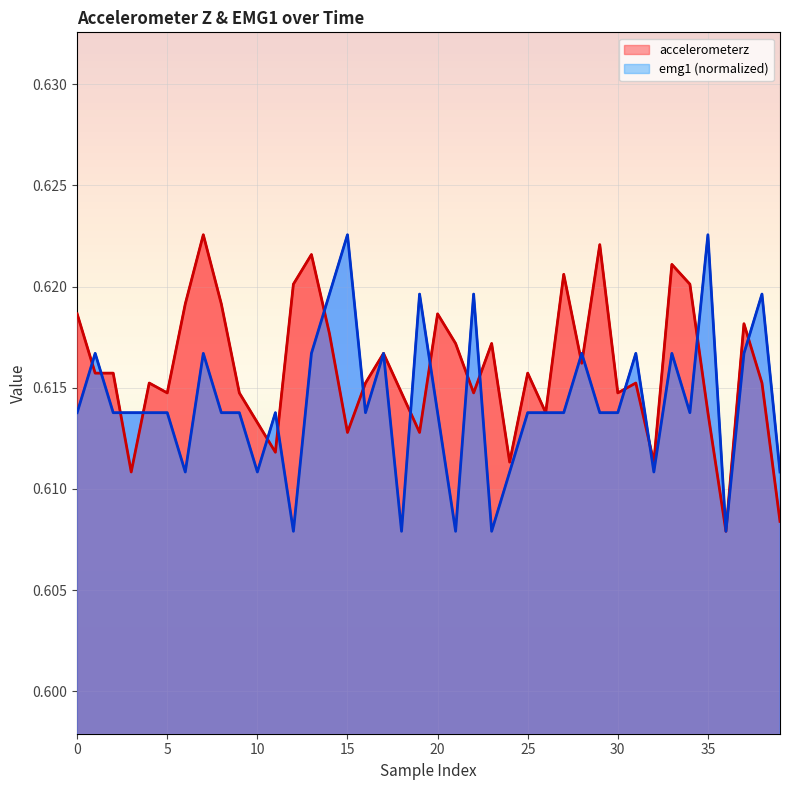

Which series has the largest range (max minus min)?

accelerometerz